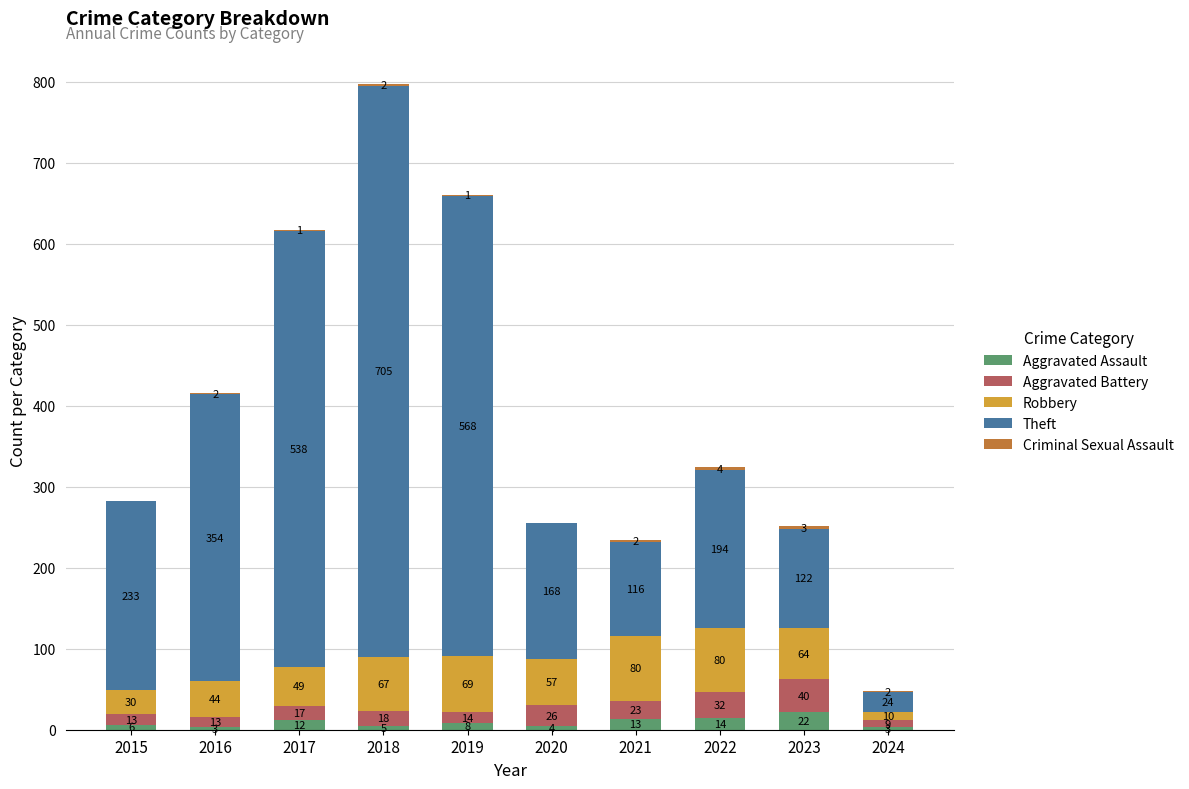

At which category is the sum across all series the highest?

2018